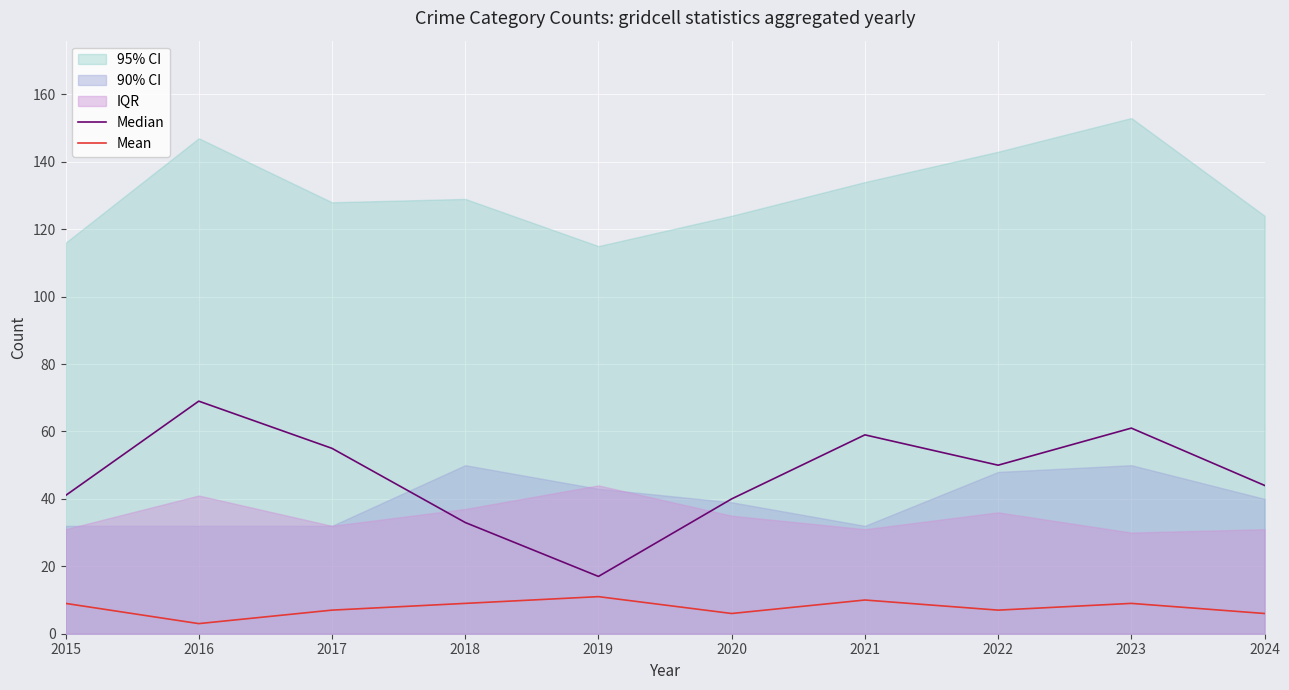

What is the minimum value for Mean?

3